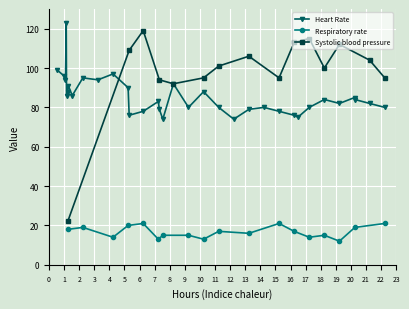

What is the minimum value for Heart Rate?

74